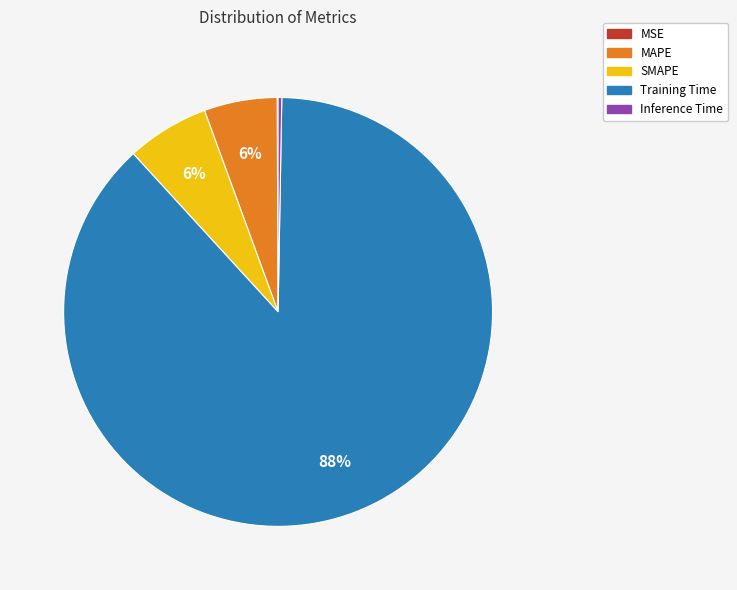

True or false: Training Time accounts for 99% of the total.

False